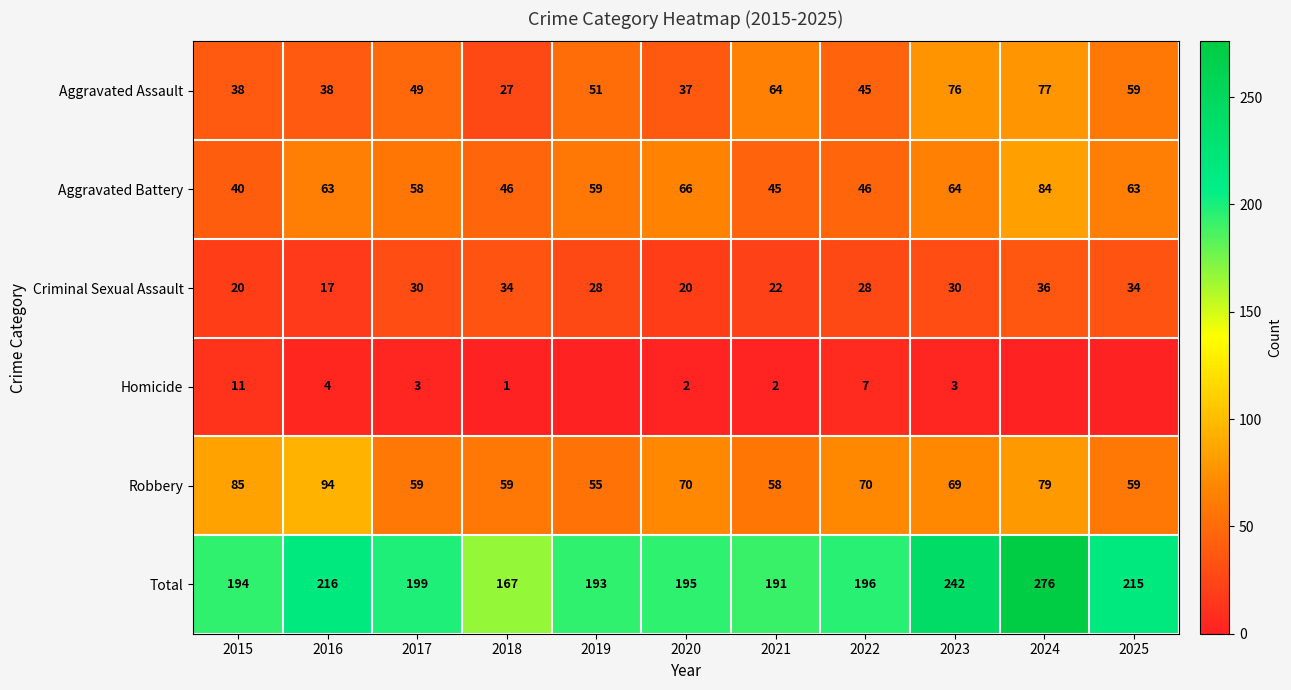

How many categories are shown in the chart?

11